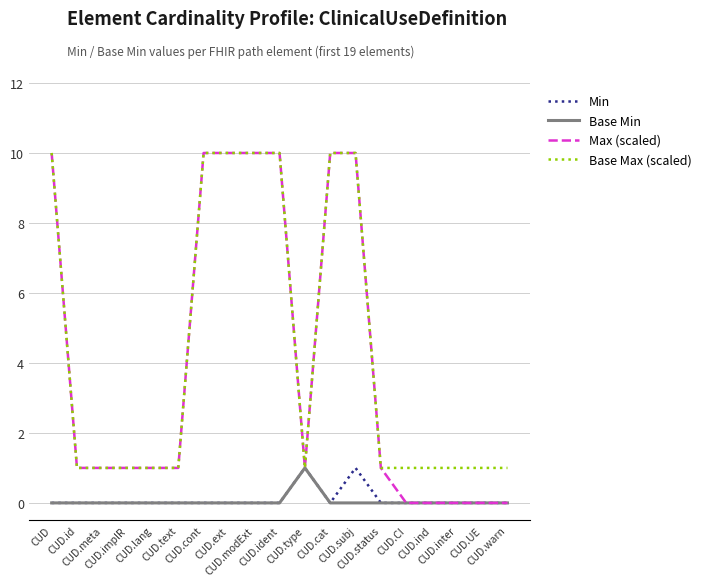

Which series has the widest spread of values?

Max (scaled)